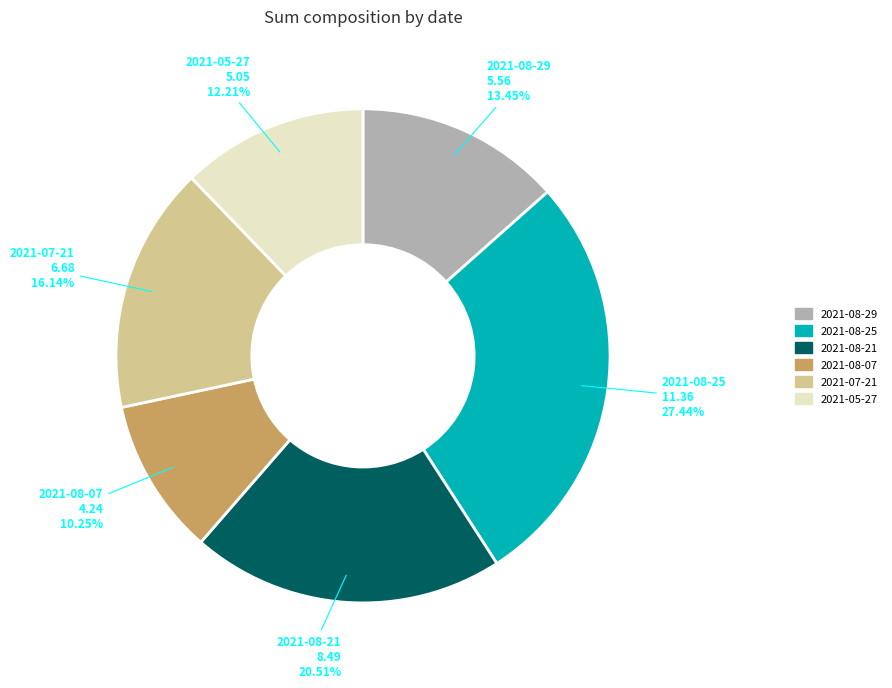

Approximately how many times larger is the value at 2021-08-21 compared to 2021-08-29?

1.5